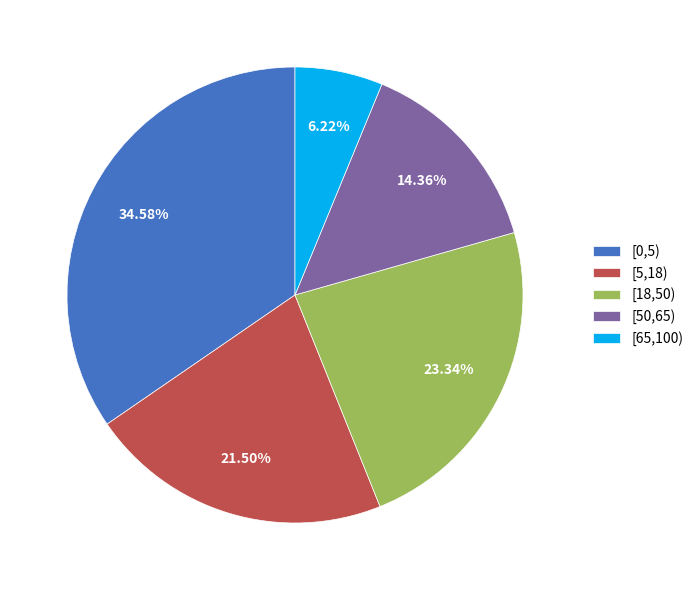

To the nearest percent, what percentage of the pie is [65,100)?

6%